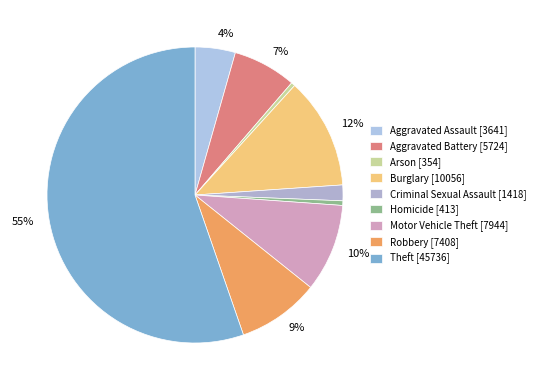

Which slice is the smallest?

Arson